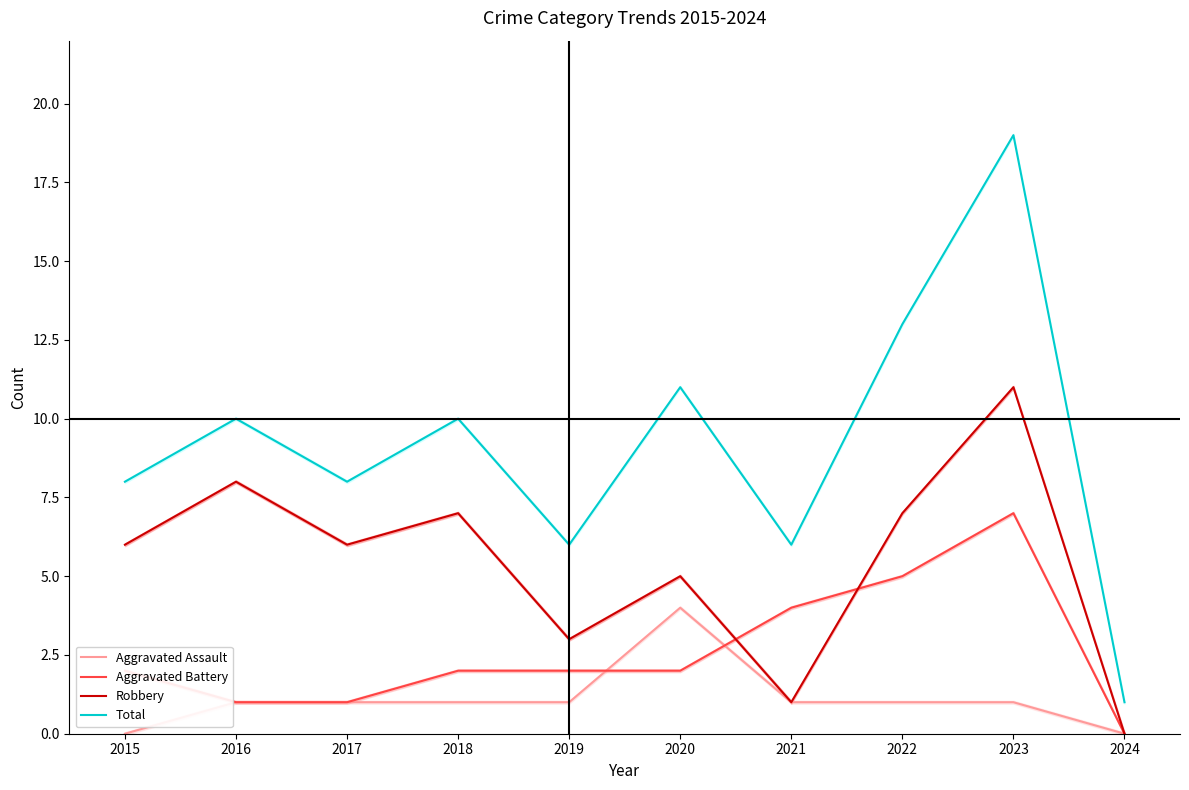

Where is Robbery nearest to the value 5?

2020